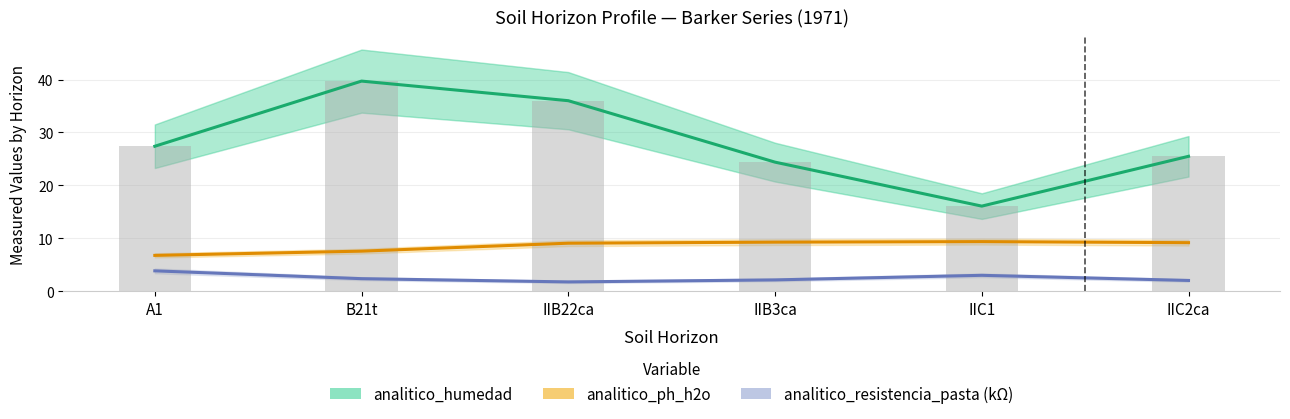

Which series has the largest total across all categories?

analitico_humedad